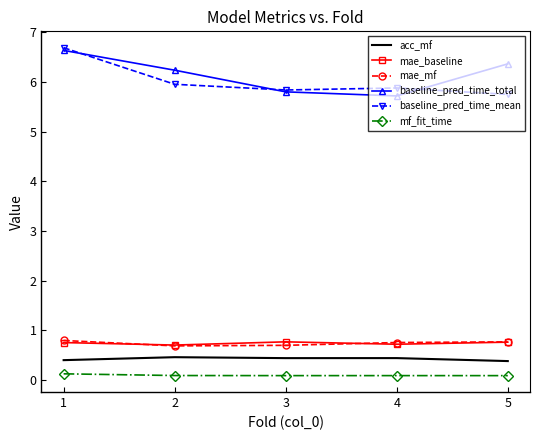

What are all the series names shown in the legend?

acc_mf, mae_baseline, mae_mf, baseline_pred_time_total, baseline_pred_time_mean, mf_fit_time